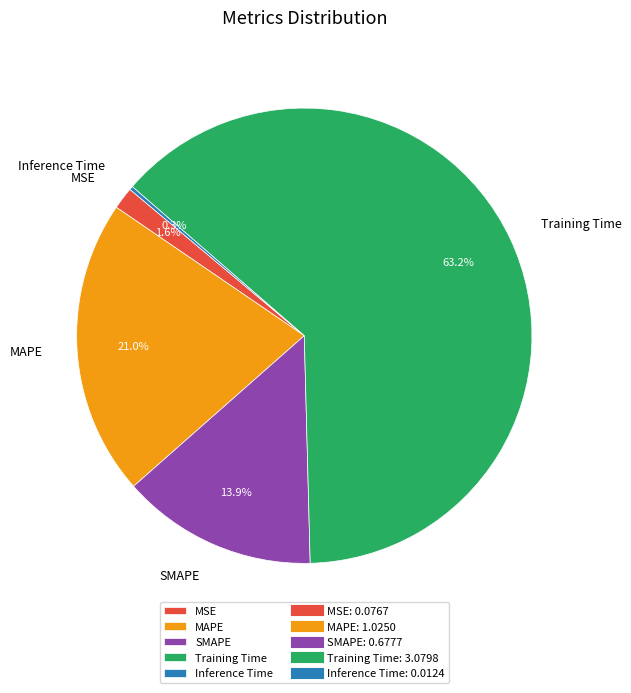

Which slice is the largest?

Training Time